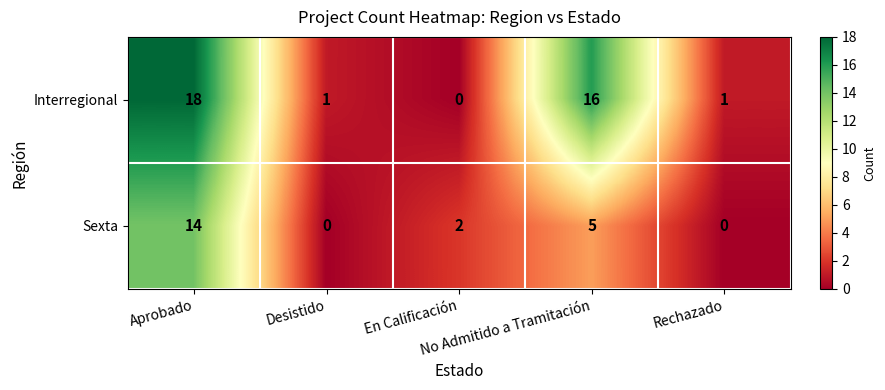

What is the maximum value shown in the chart?

18